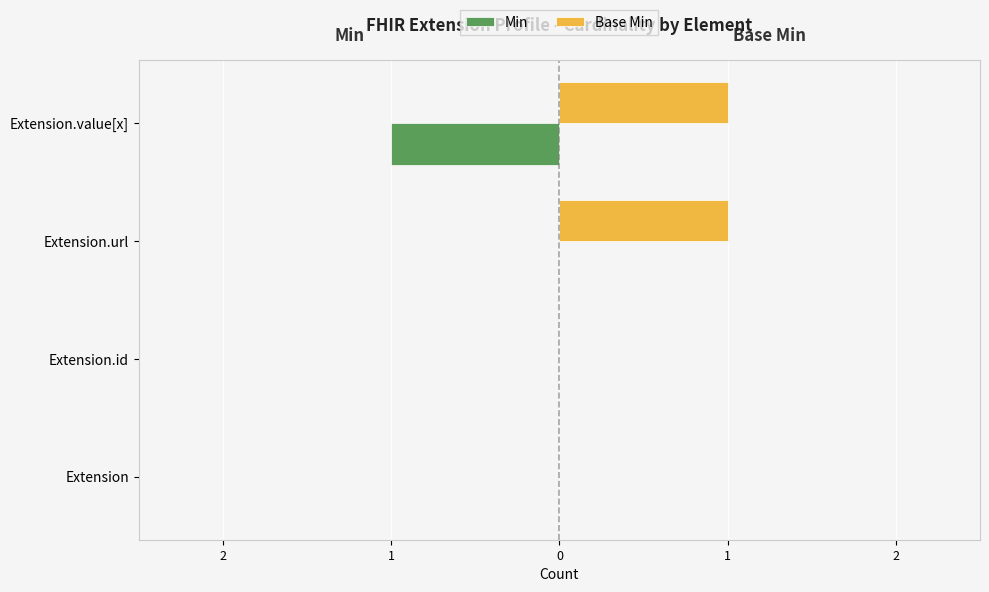

What are all the series names shown in the legend?

Min, Base Min